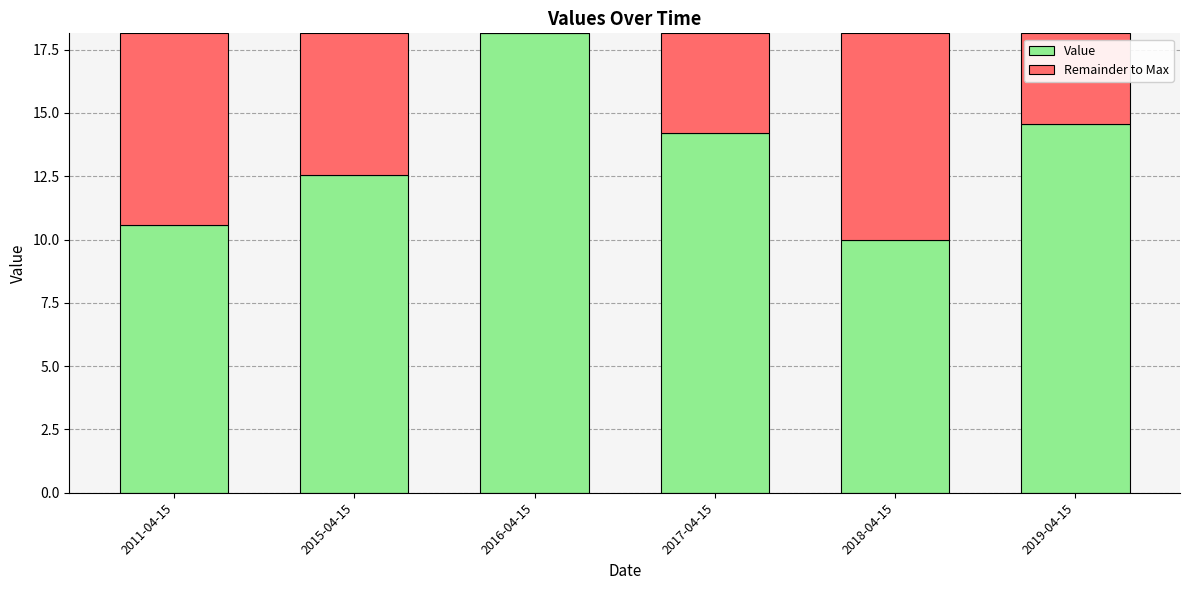

The Value series shows 20.3 at 2017-04-15. True or false?

False